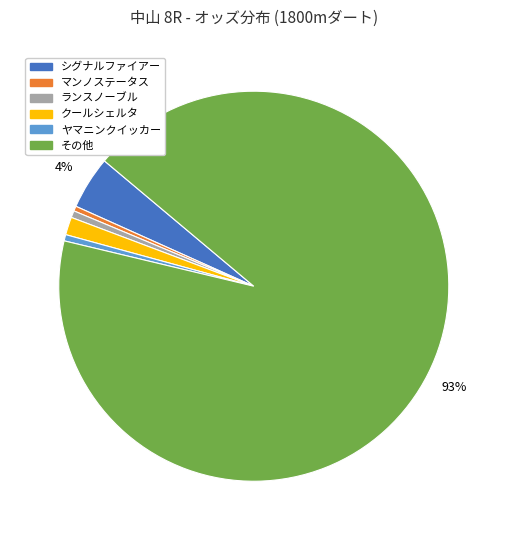

Is there a majority slice in this chart?

Yes